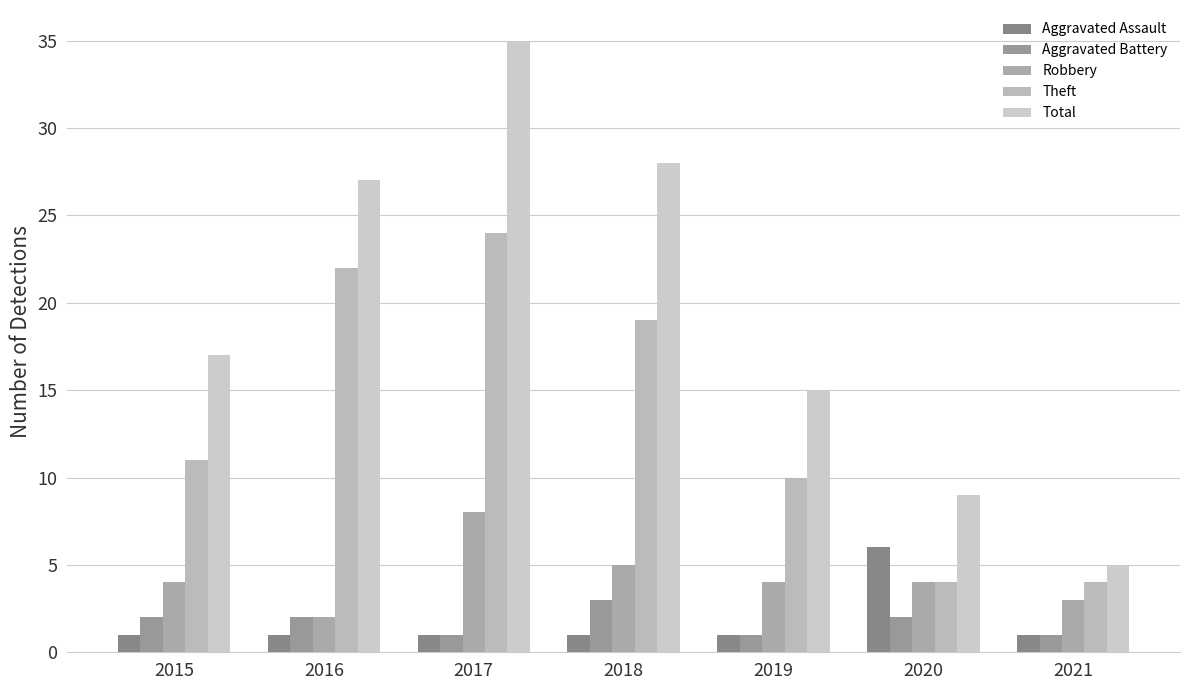

Where is Aggravated Assault nearest to the value 3?

2015